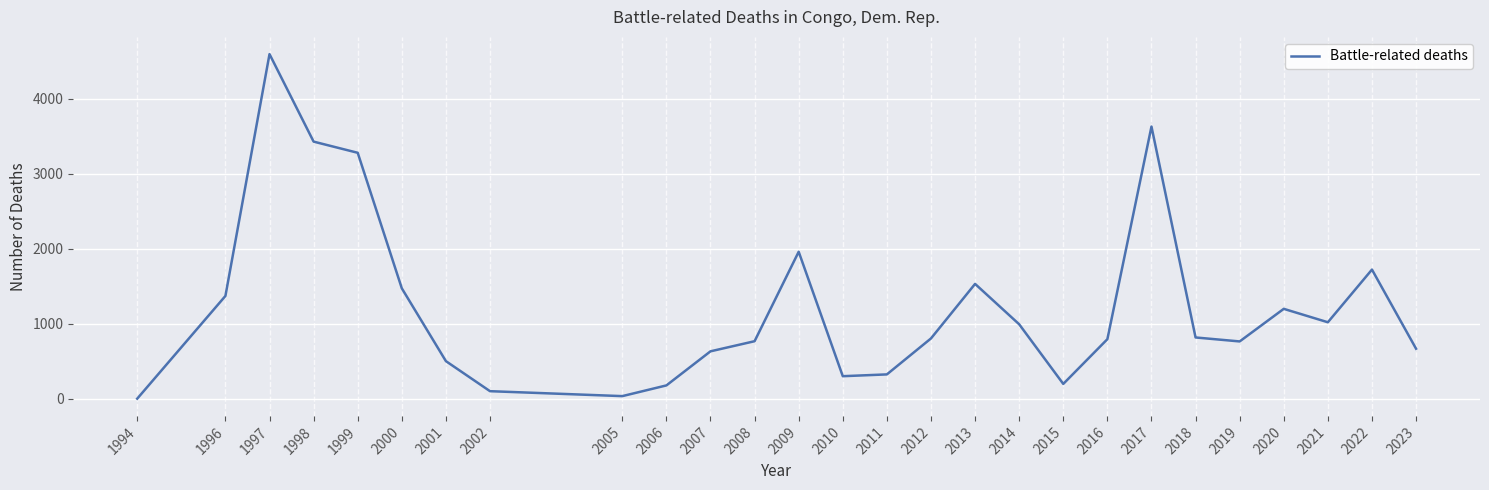

Which label corresponds to the largest value in the chart?

1997